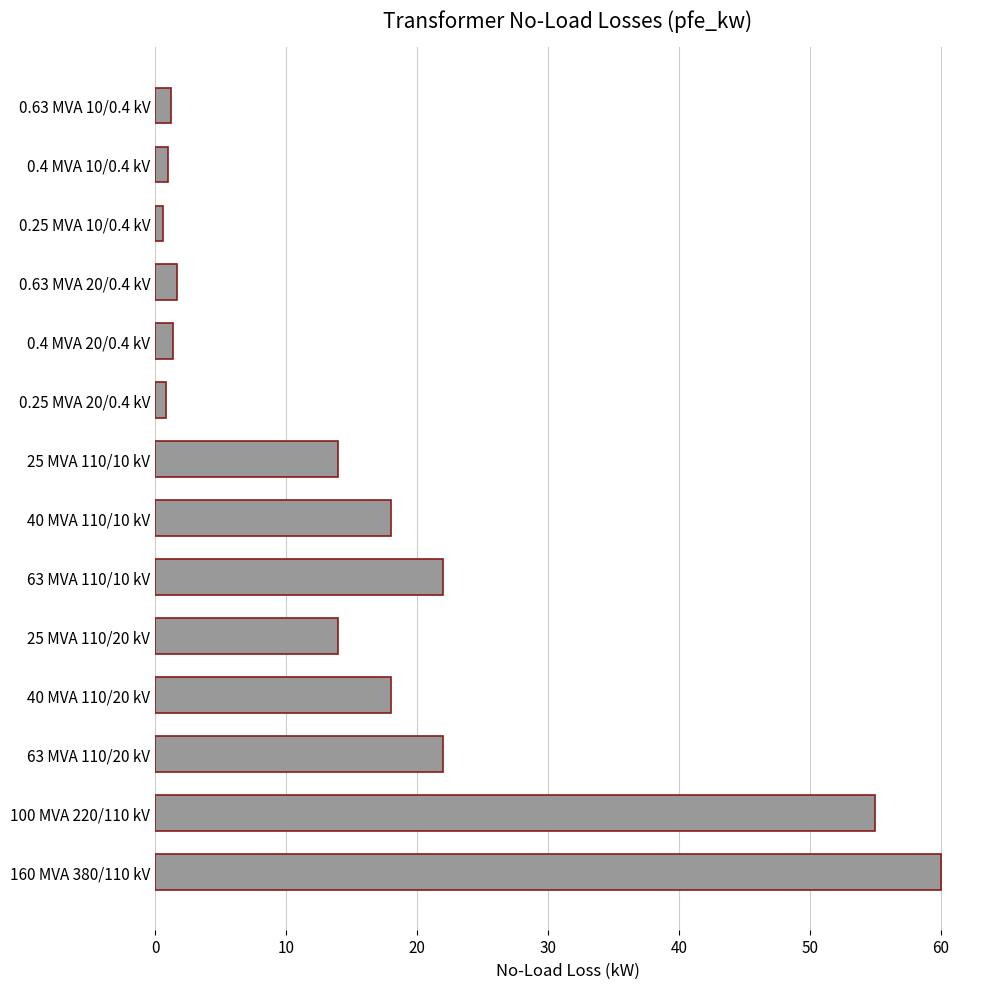

What is the greatest value displayed?

60.0